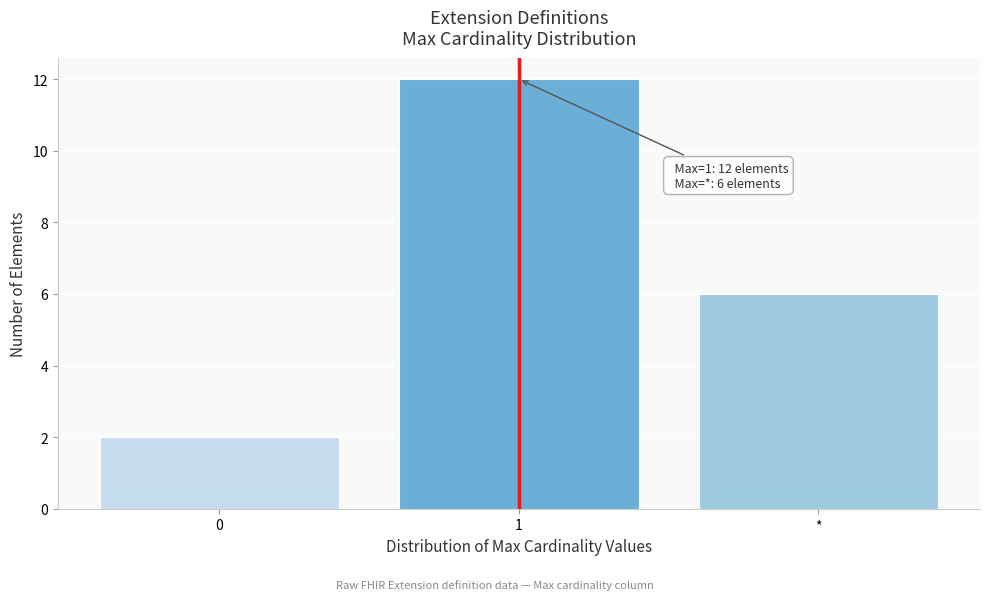

Reading left to right, what are all the values shown in this chart?

2	12	6